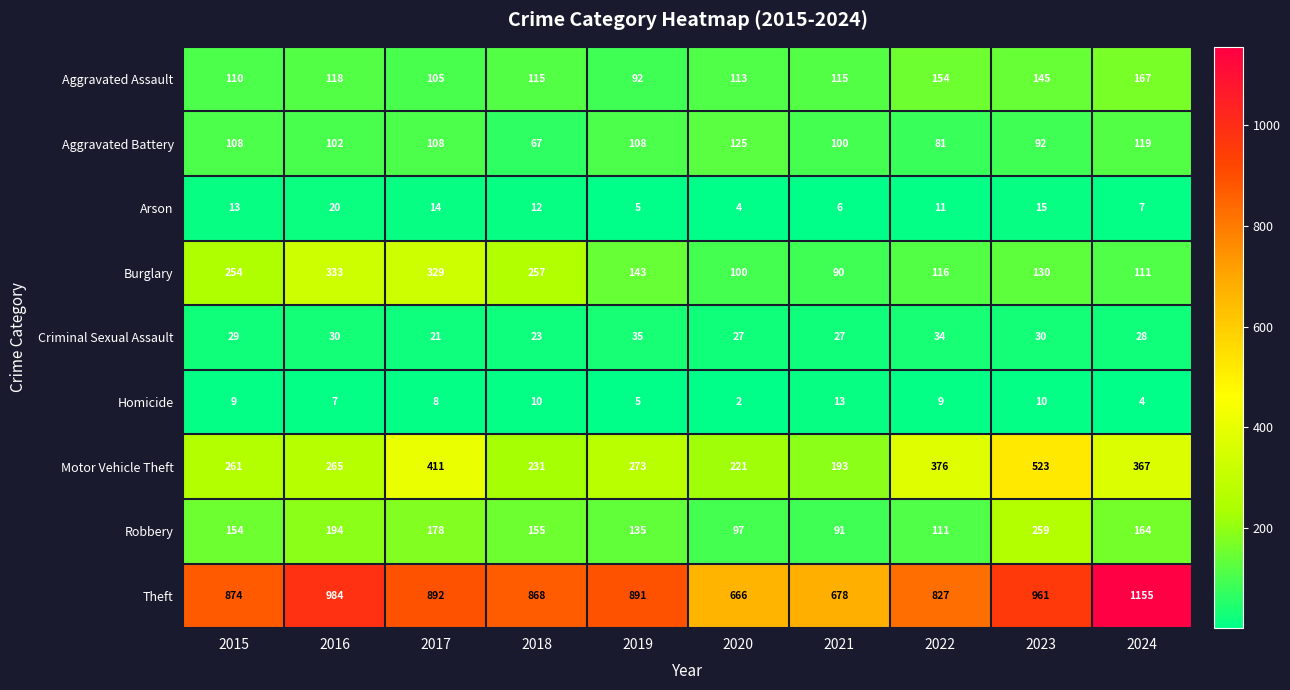

What is the total value across all series at 2019?

1687